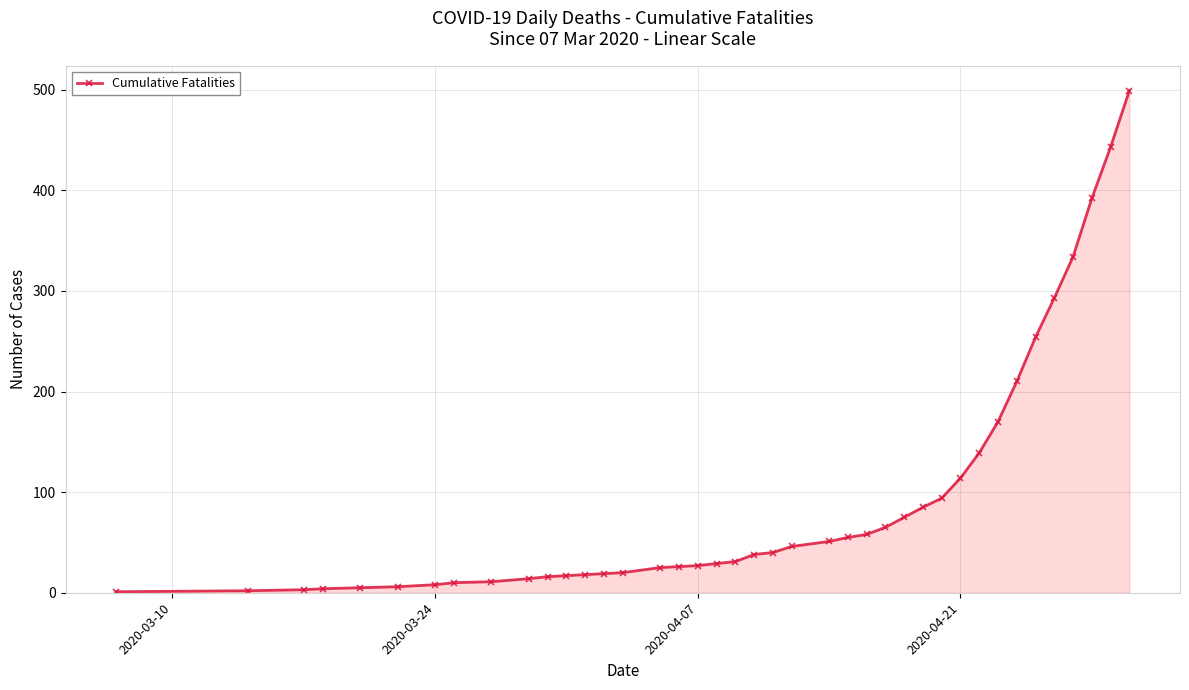

What is the average value?

94